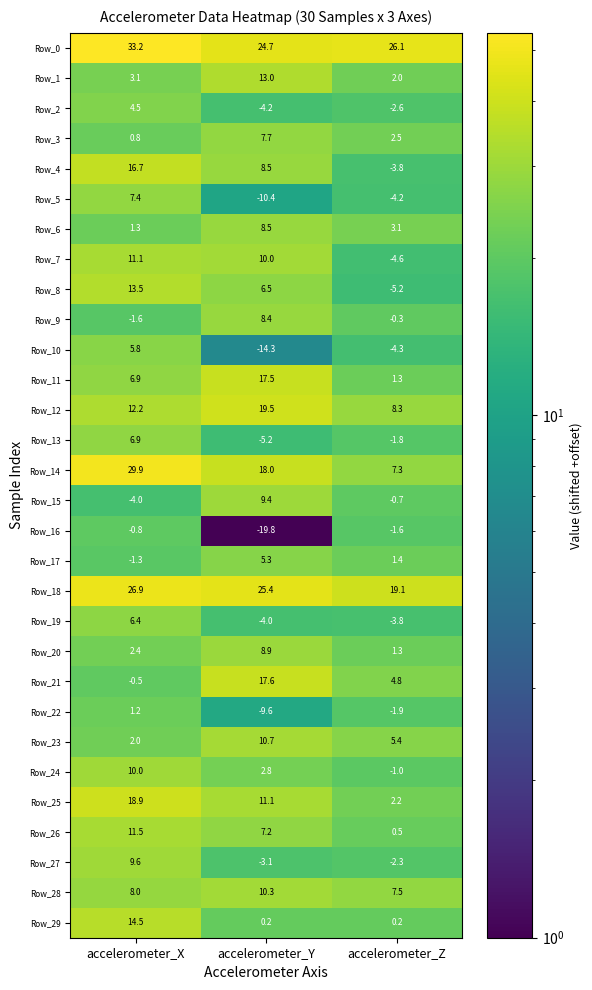

Which series has the widest spread of values?

Row_14